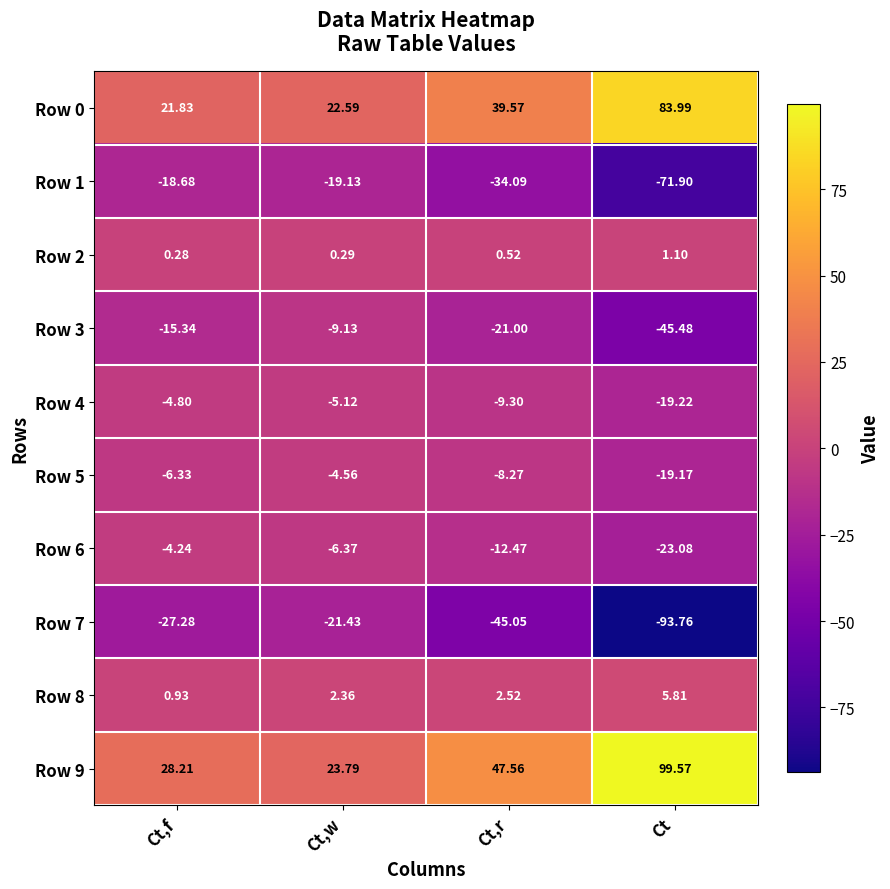

Which label corresponds to the largest value in the chart?

Ct